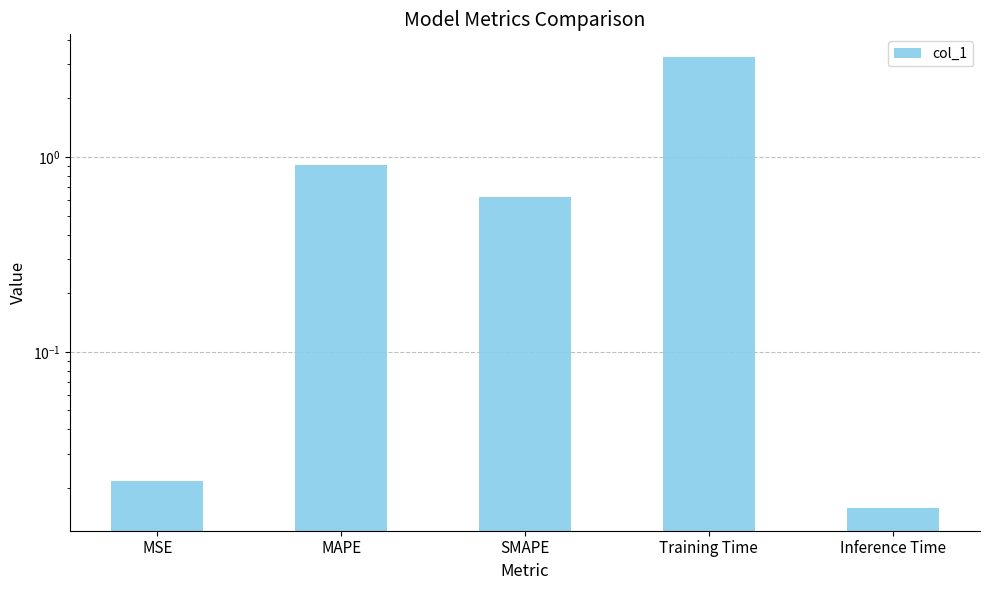

Where is the data nearest to the value 1?

MAPE